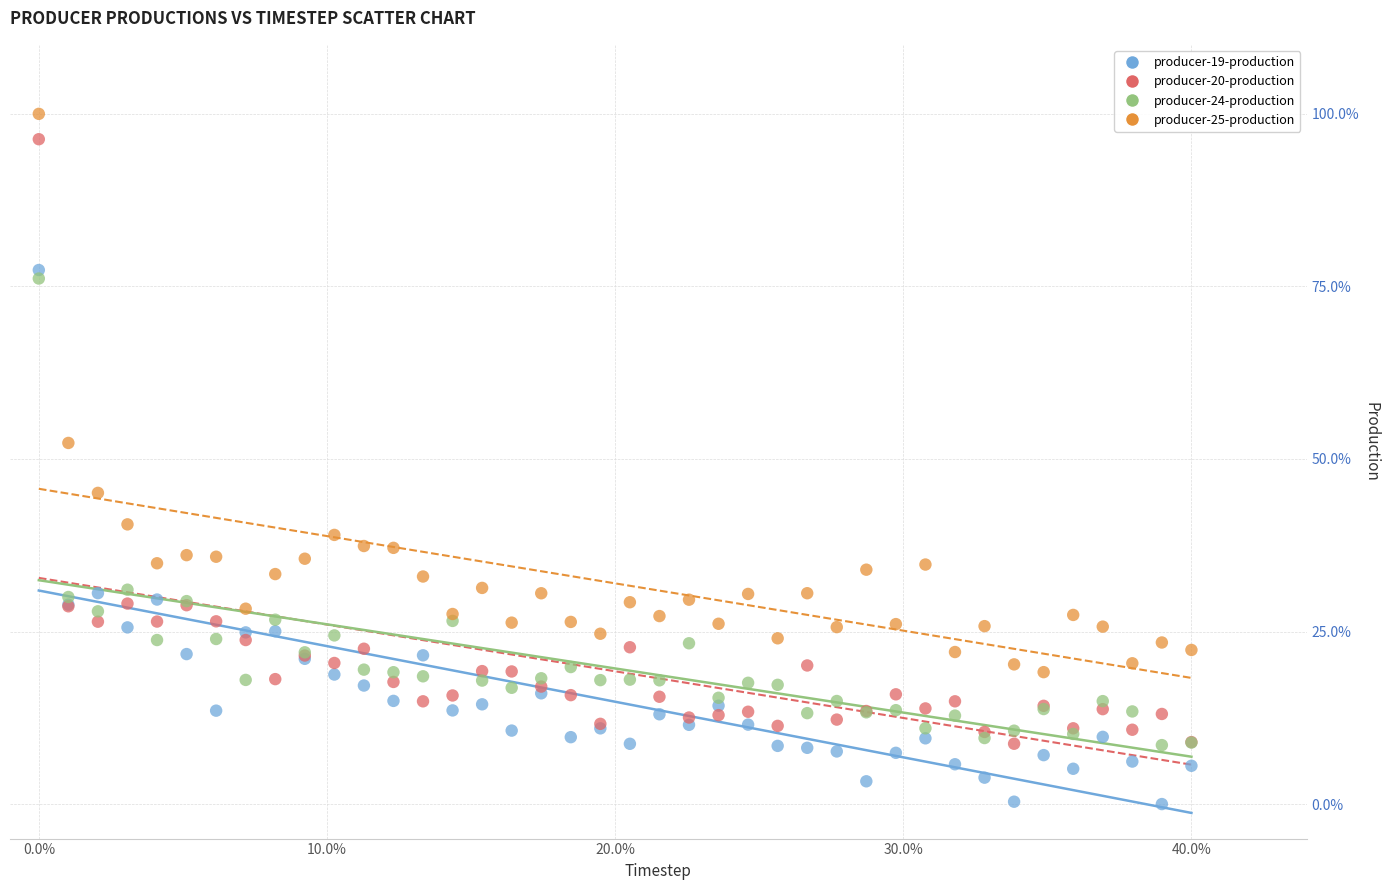

What are all the series names shown in the legend?

producer-19-production, producer-20-production, producer-24-production, producer-25-production